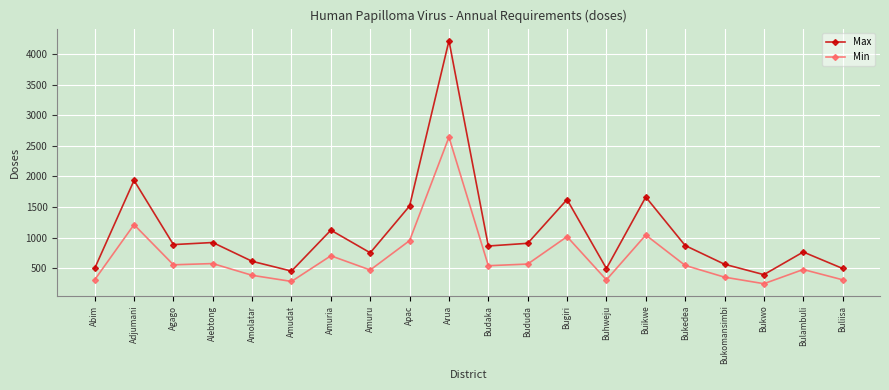

In Min, how many points are higher than both neighbors (excluding endpoints)?

7